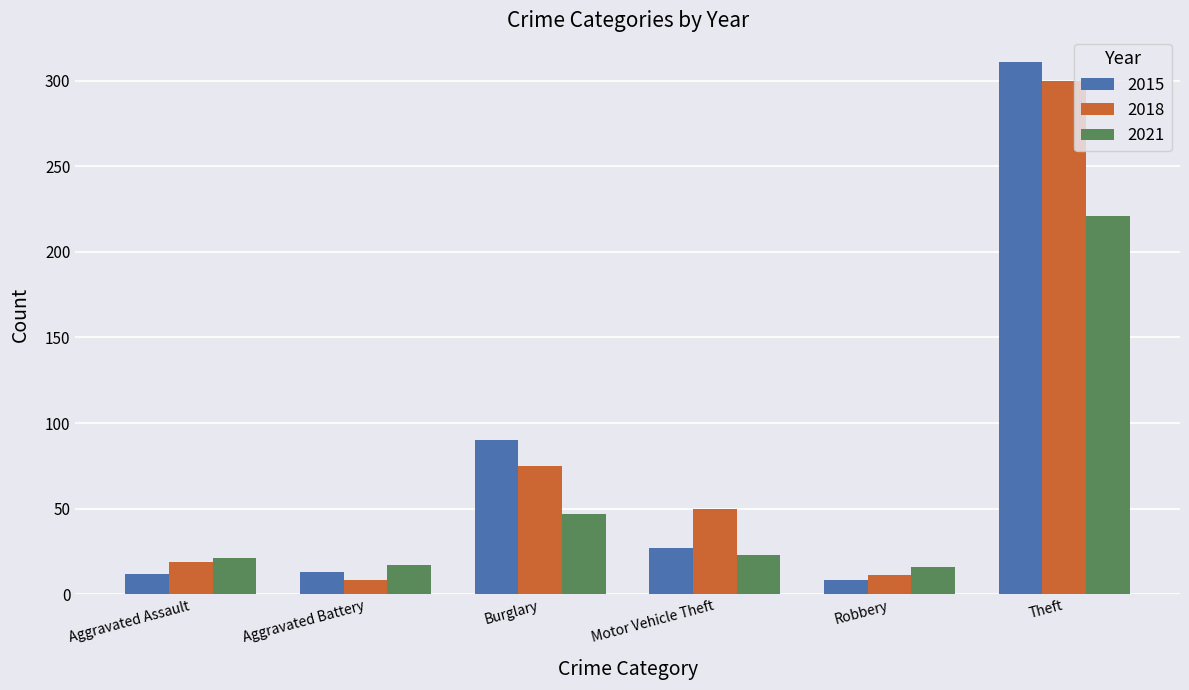

Rank the series by their maximum value, from lowest to highest.

2021, 2018, 2015